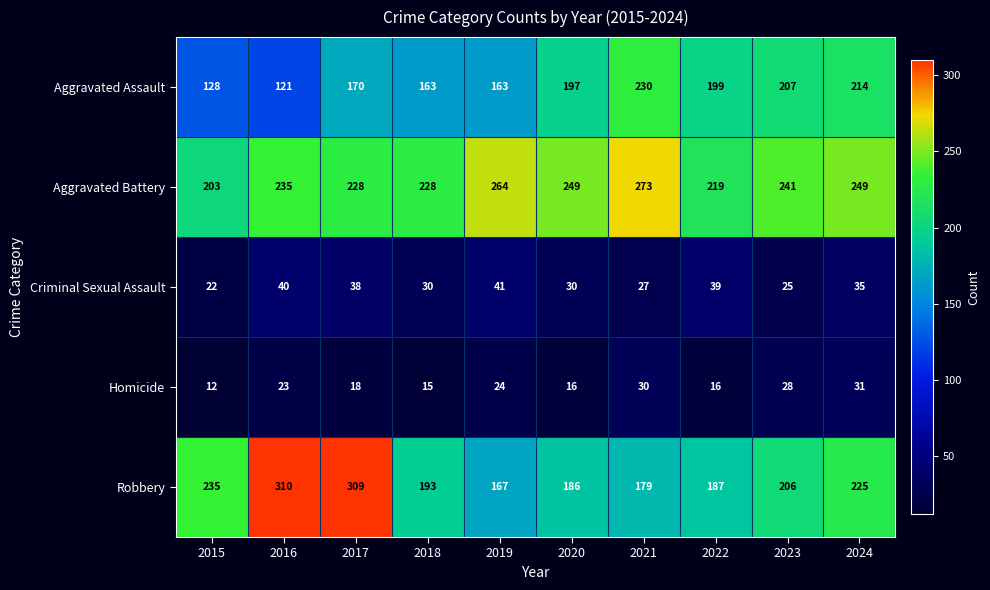

What is the difference between the maximum and minimum values in the Criminal Sexual Assault series?

19